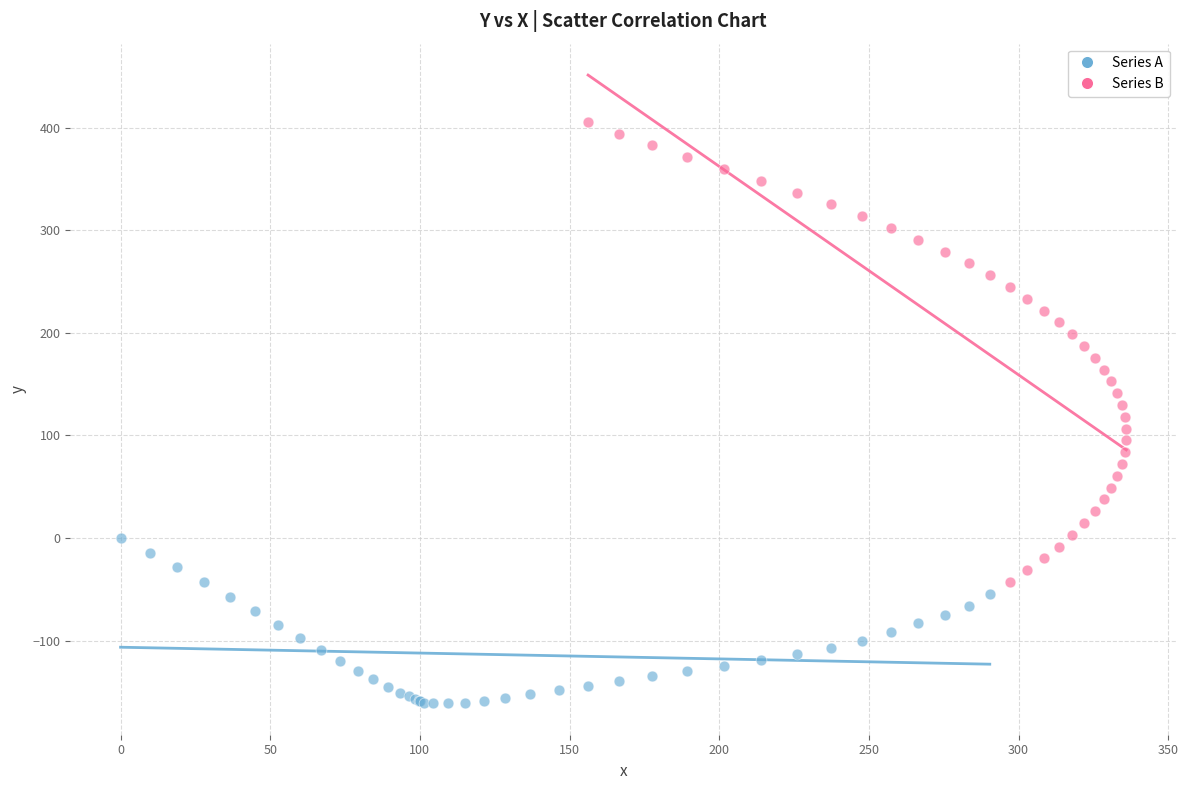

Which series reaches the minimum Y coordinate?

Series A